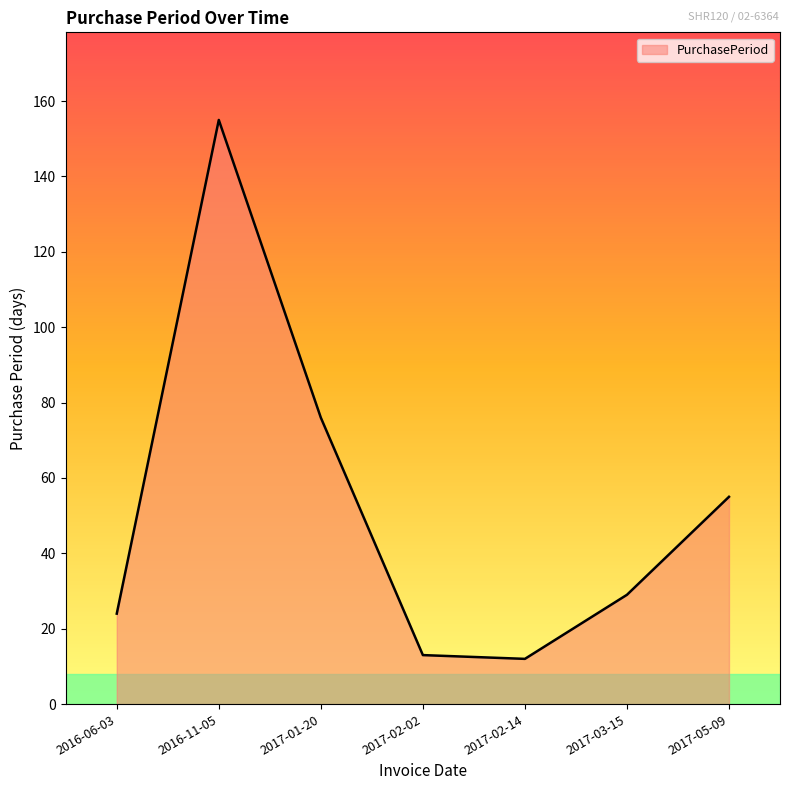

At which category does the data reach its first local peak?

2016-11-05